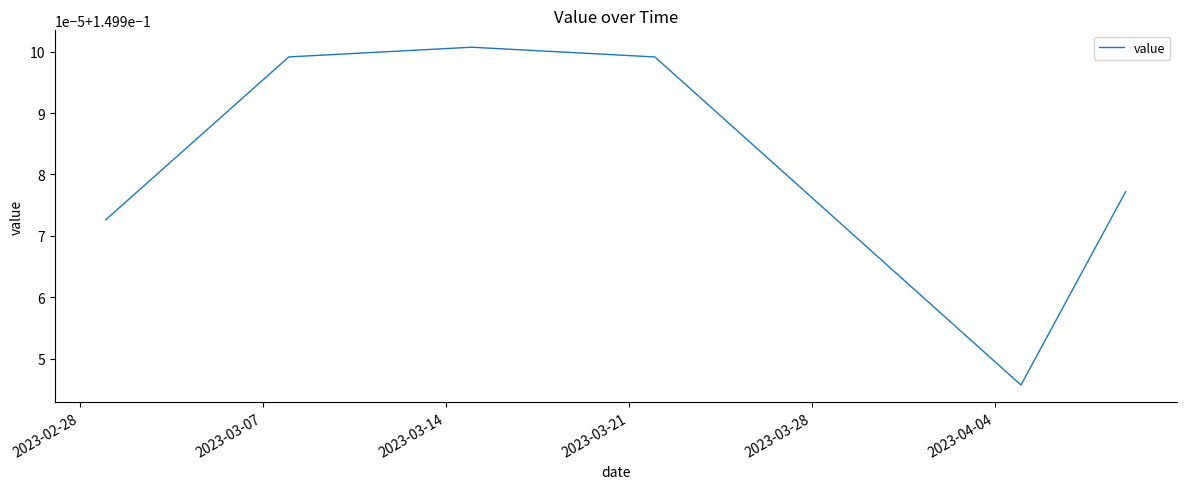

Does the chart have visible grid lines?

No